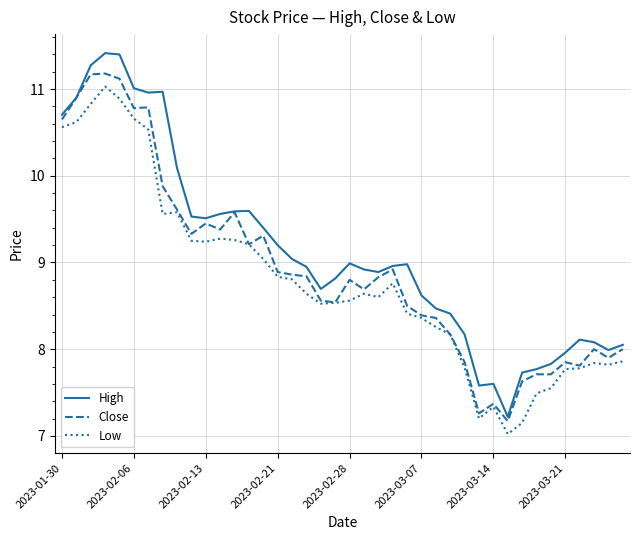

True or false: High and Low intersect in this chart.

False